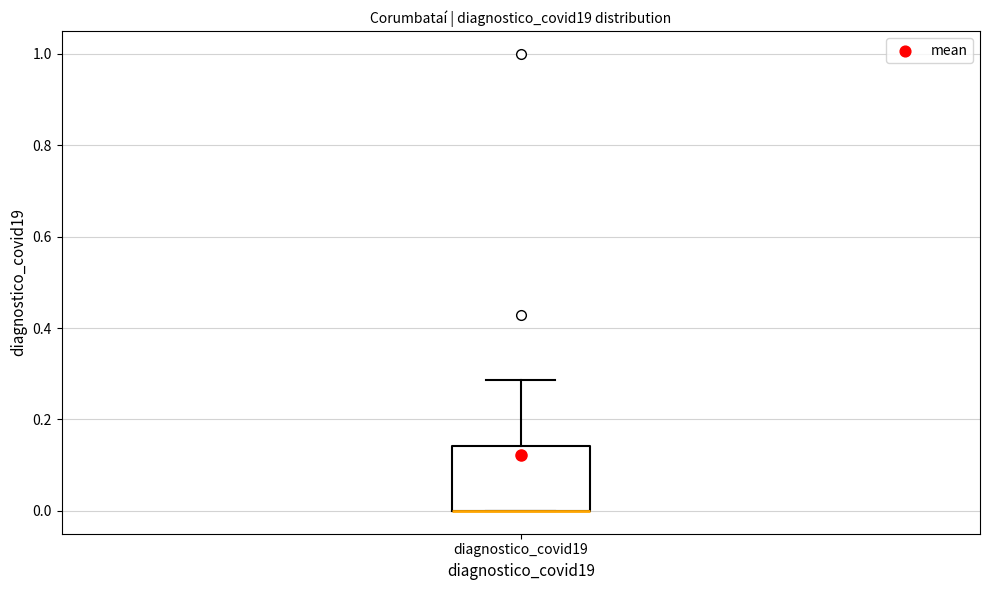

Transcribe this box plot: give where the median line is, the range the box spans, and where the two whiskers end, as read against the y-axis. The values are not printed on the chart, so give them approximately, as read against the axis.

median 0.00 (drawn on the box's lower edge), box 0.00 to 0.14, whiskers 0.00 to 0.28